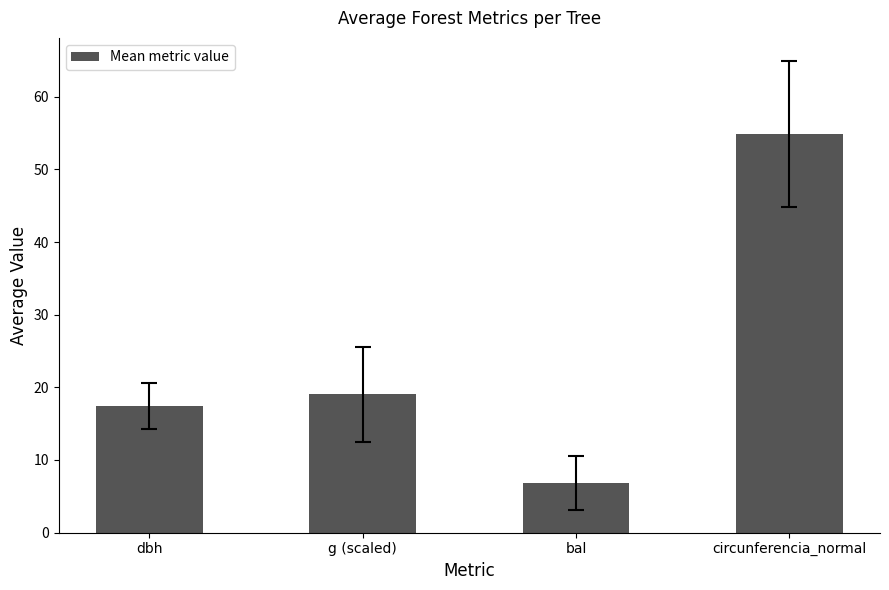

Which has a higher value, dbh or bal?

dbh